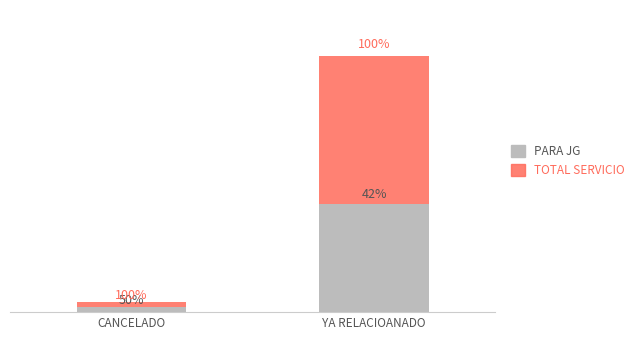

At how many categories does at least one series exceed 1504828?

1